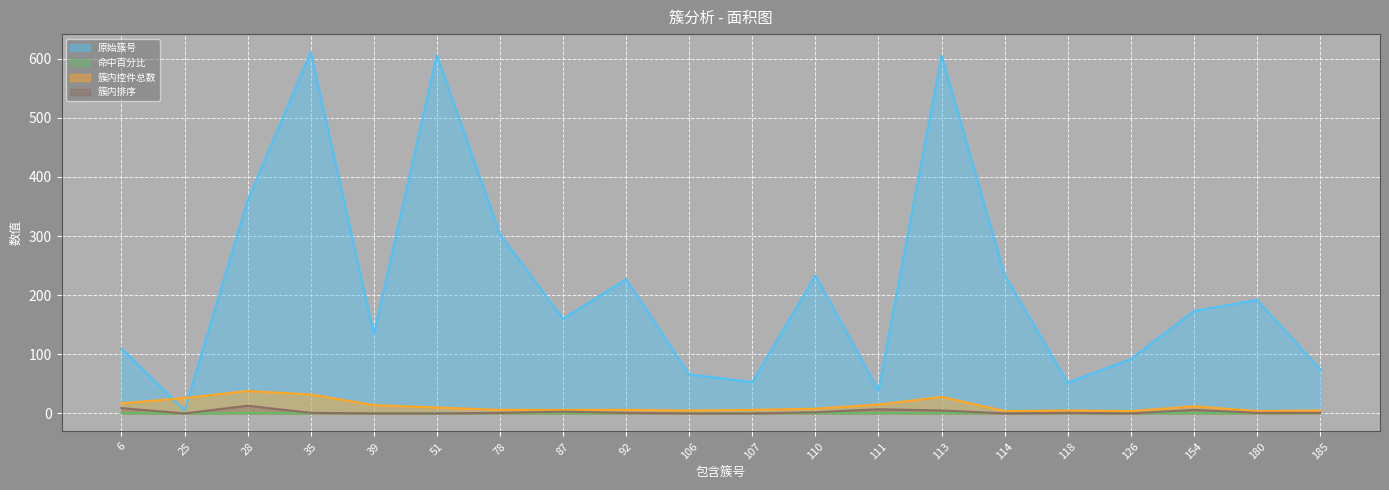

What is the total value across all series at 87?

169.6